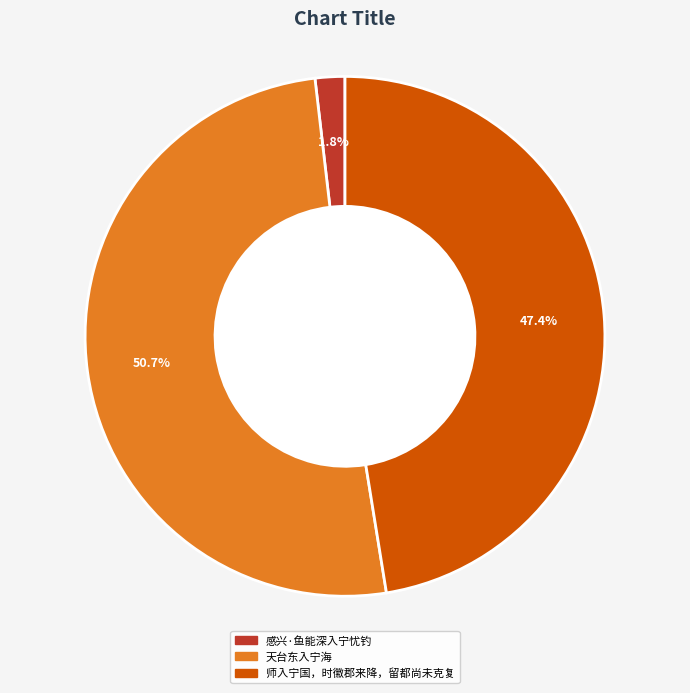

Does 天台东入宁海 represent more than half of the total?

Yes